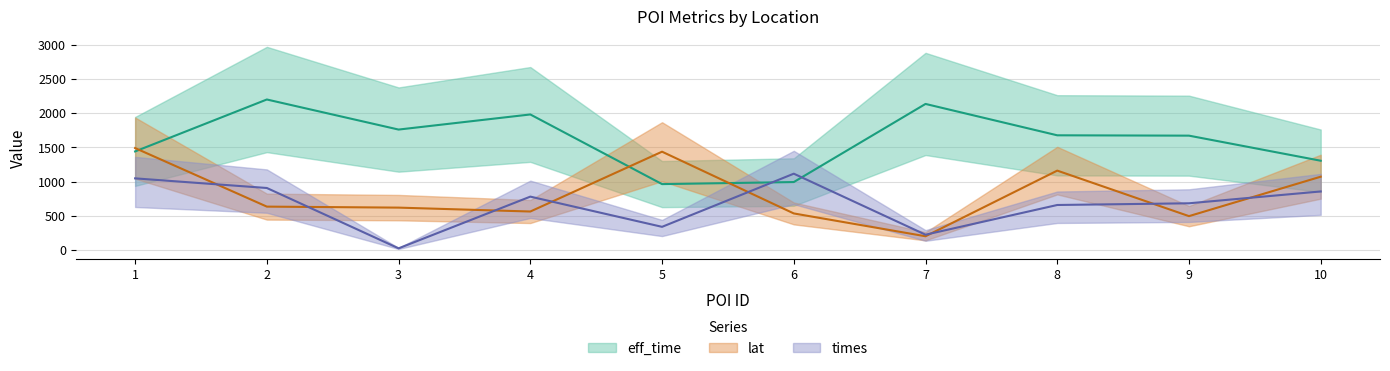

Is this an area chart (filled region under the line)?

No